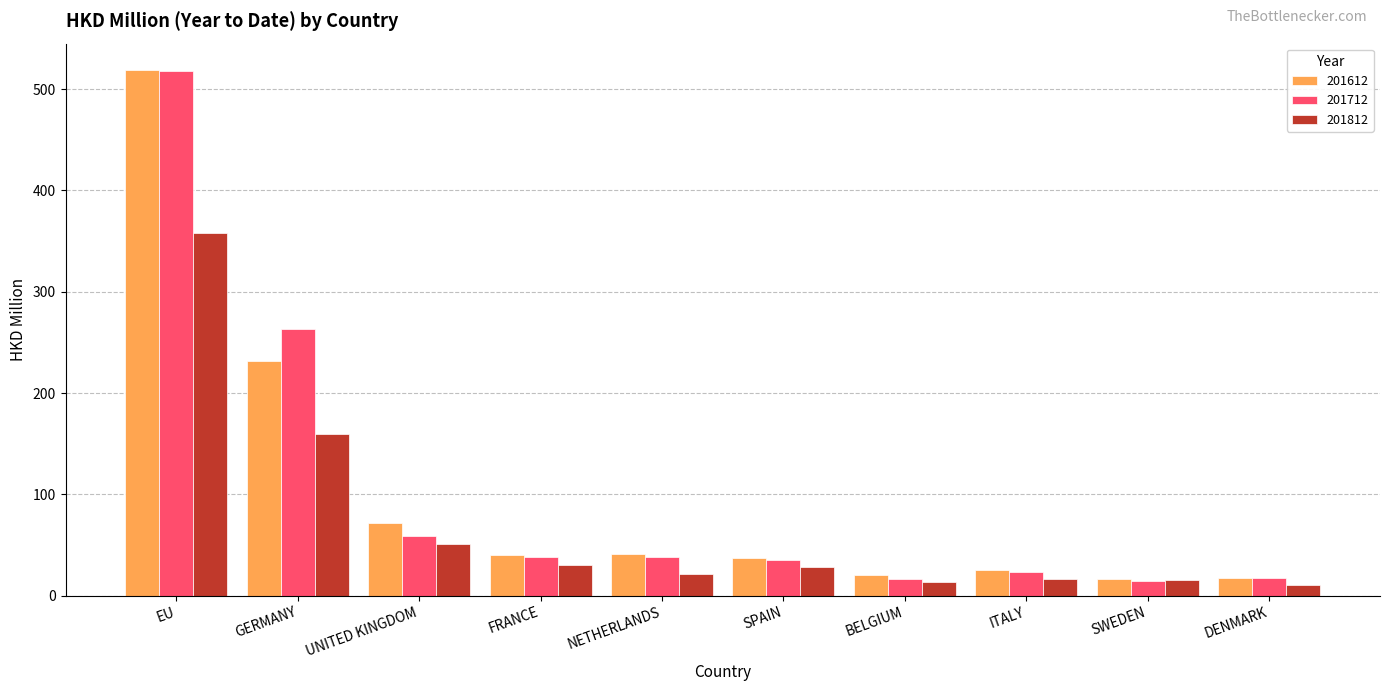

What is the minimum value shown in the chart?

10.0